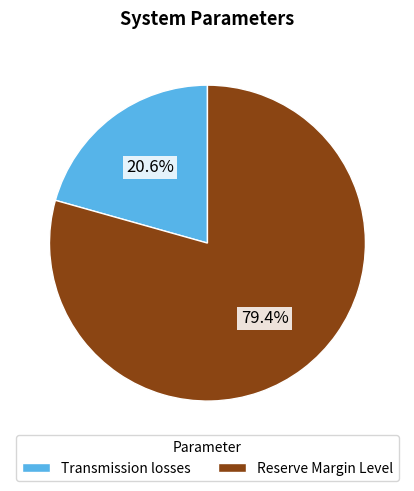

Rank the categories by value from highest to lowest.

Reserve Margin Level, Transmission losses